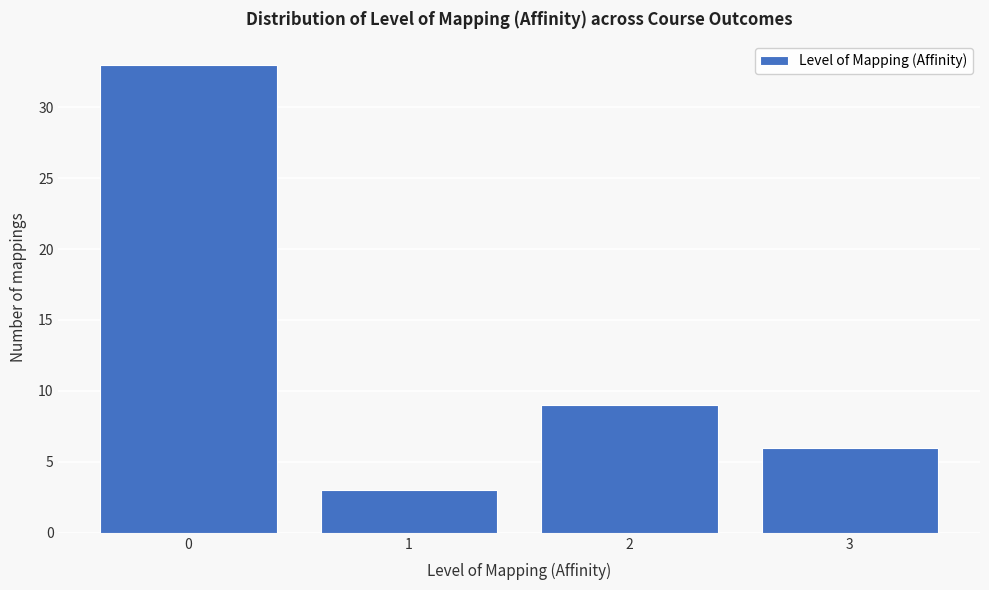

Reading right to left, extract all data points from this chart.

3=6	2=9	1=3	0=33